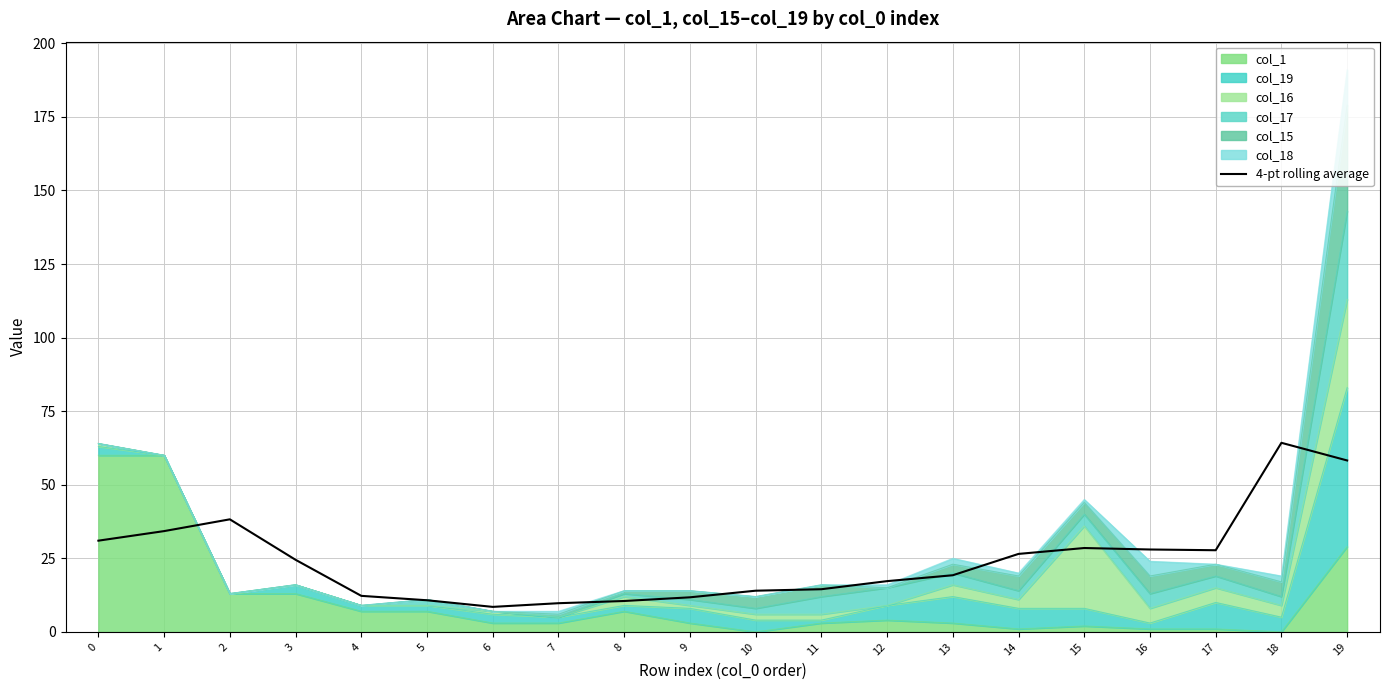

What is the difference between the second highest and minimum values?

49.8